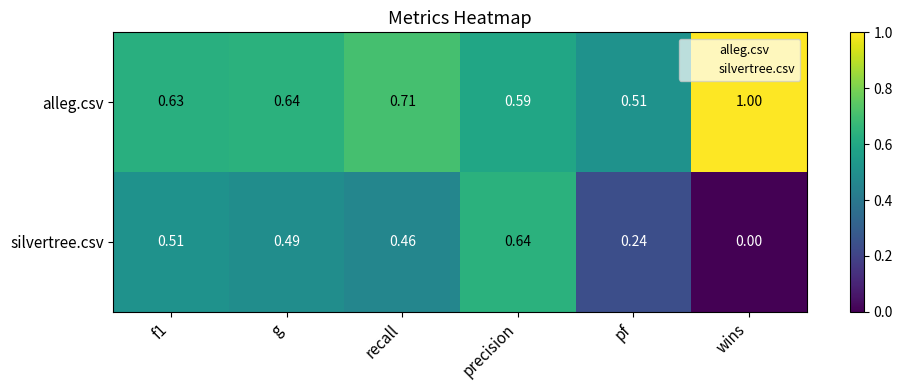

At which category does the chart reach its peak across all series?

wins